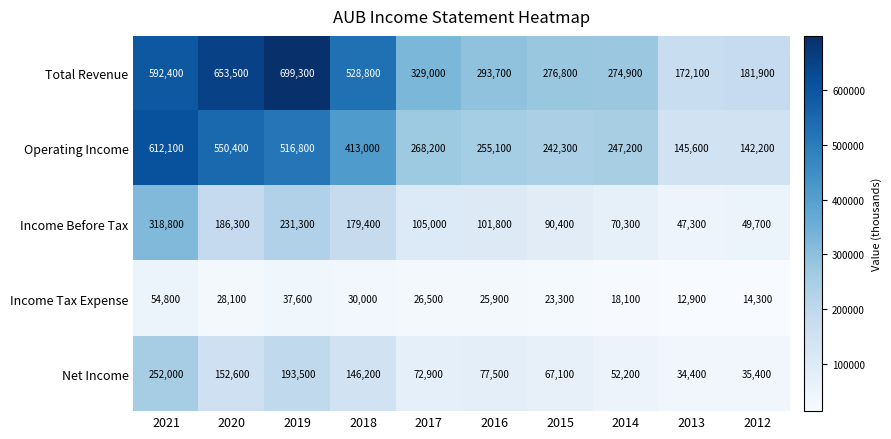

What is the total value across all series at 2019?

1678500